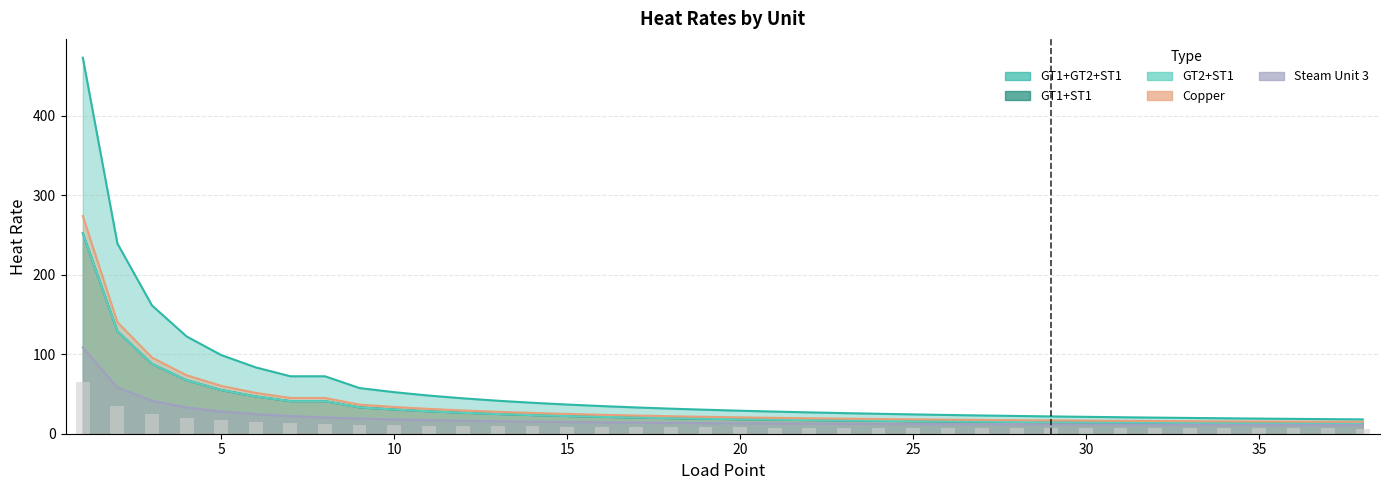

How many data points in GT2+ST1 are above 18?

20